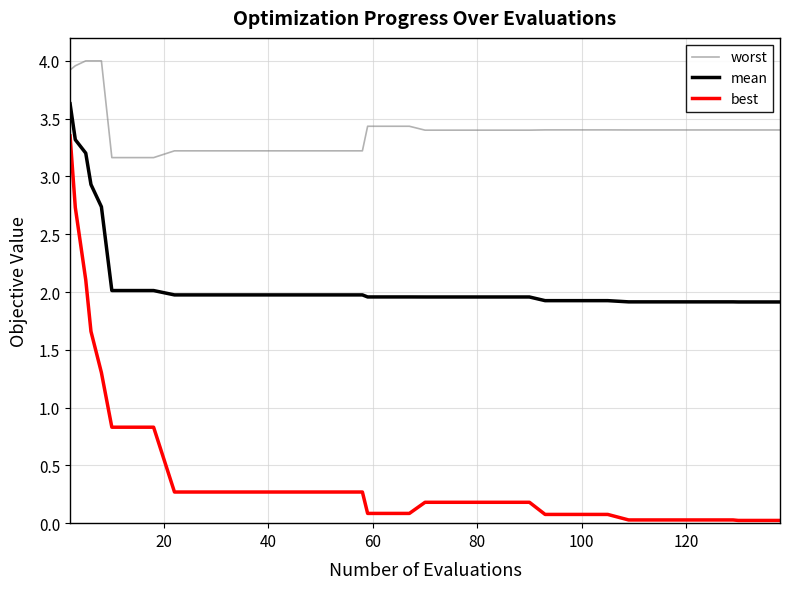

True or false: worst and mean cross at least once.

False